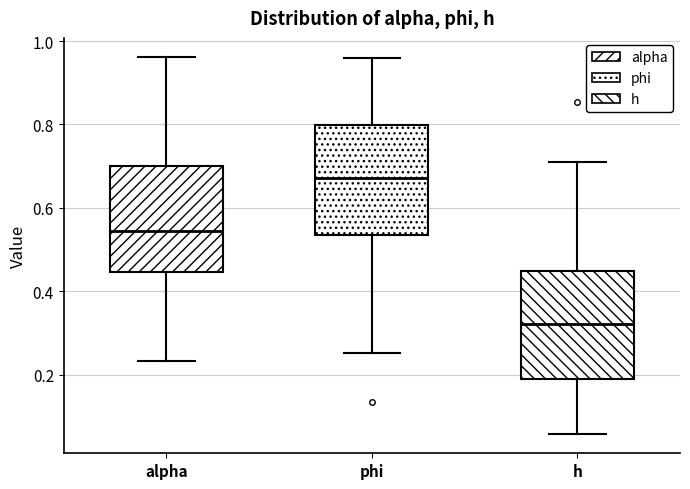

Reading left to right, read every box against the y-axis: the position of its median line, the range the box covers, and the ends of its whiskers. The values are not printed on the chart, so give them approximately, as read against the axis.

alpha: median 0.54, box 0.44 to 0.70, whiskers 0.24 to 0.96
phi: median 0.68, box 0.54 to 0.80, whiskers 0.26 to 0.96
h: median 0.32, box 0.18 to 0.44, whiskers 0.06 to 0.72